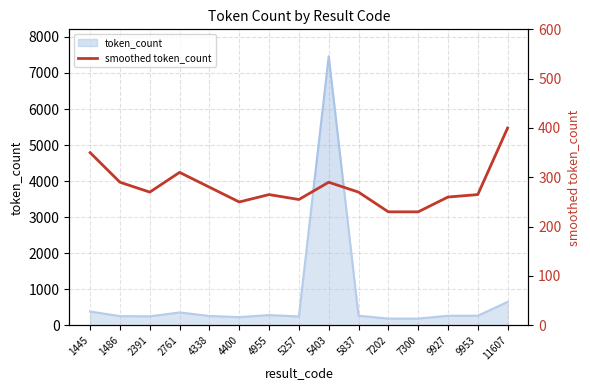

Reading right to left, list all the values displayed in this chart.

400	265	260	230	230	270	290	255	265	250	280	310	270	290	350